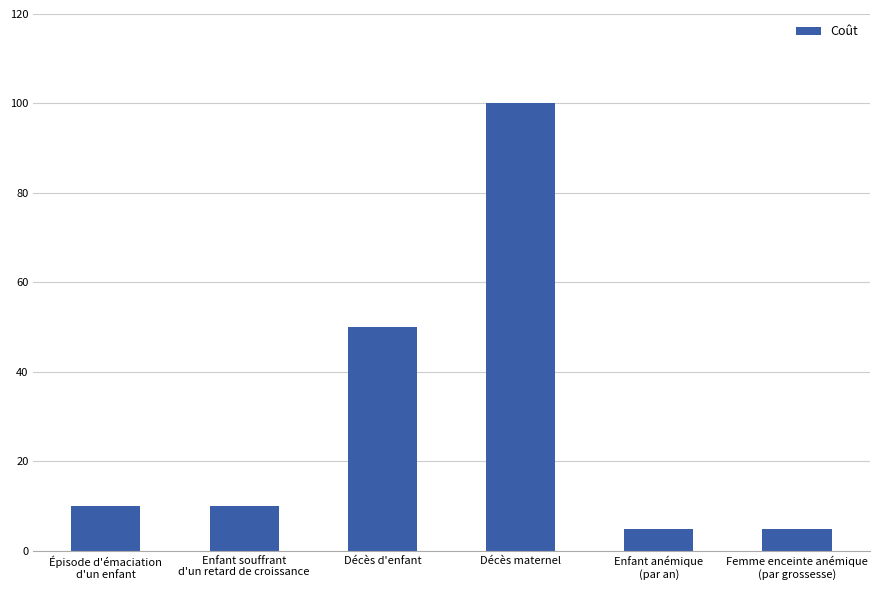

What is the greatest value displayed?

100